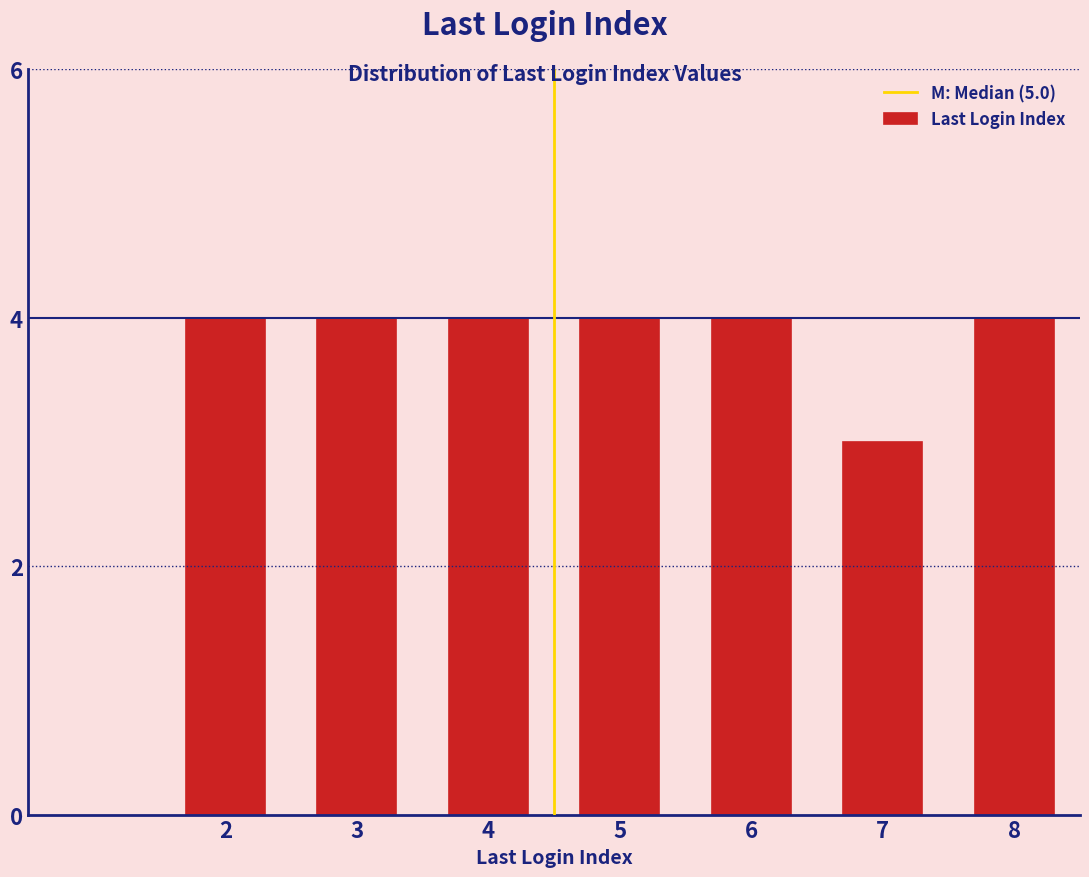

Reading left to right, what are all the values shown in this chart?

2=4	3=4	4=4	5=4	6=4	7=3	8=4